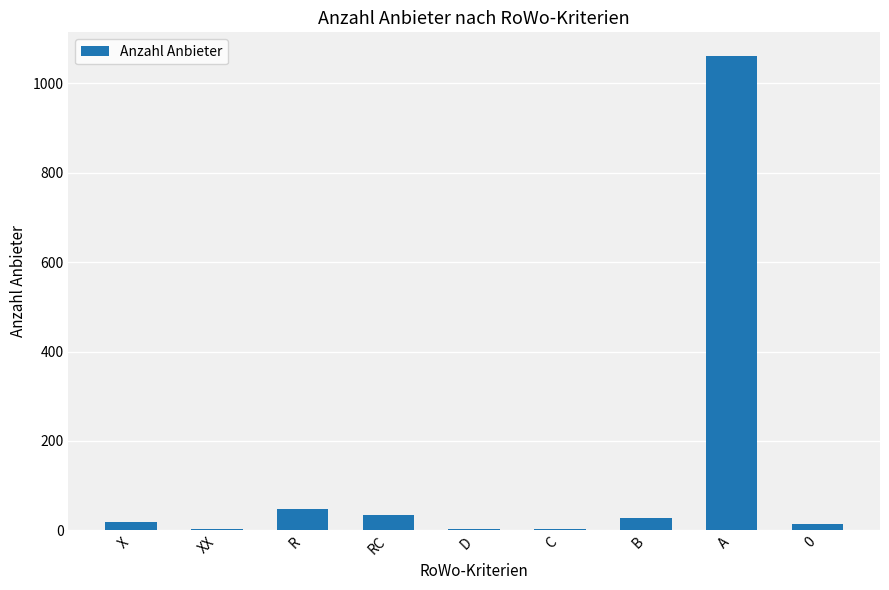

What is the approximate value at B?

27